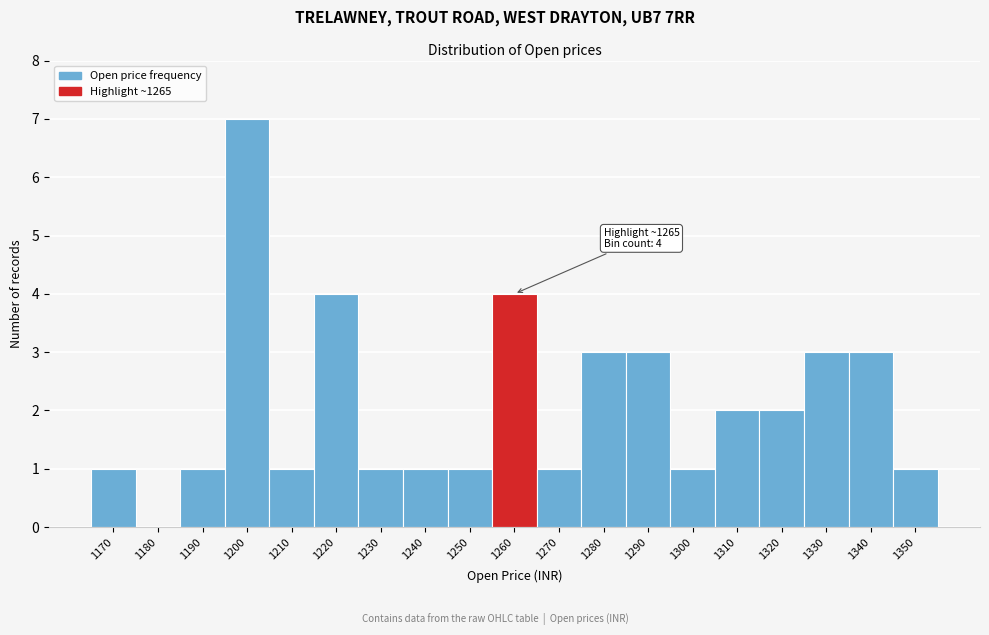

Reading right to left, list all the values displayed in this chart.

1350=1	1340=3	1330=3	1320=2	1310=2	1300=1	1290=3	1280=3	1270=1	1260=4	1250=1	1240=1	1230=1	1220=4	1210=1	1200=7	1190=1	1180=0	1170=1